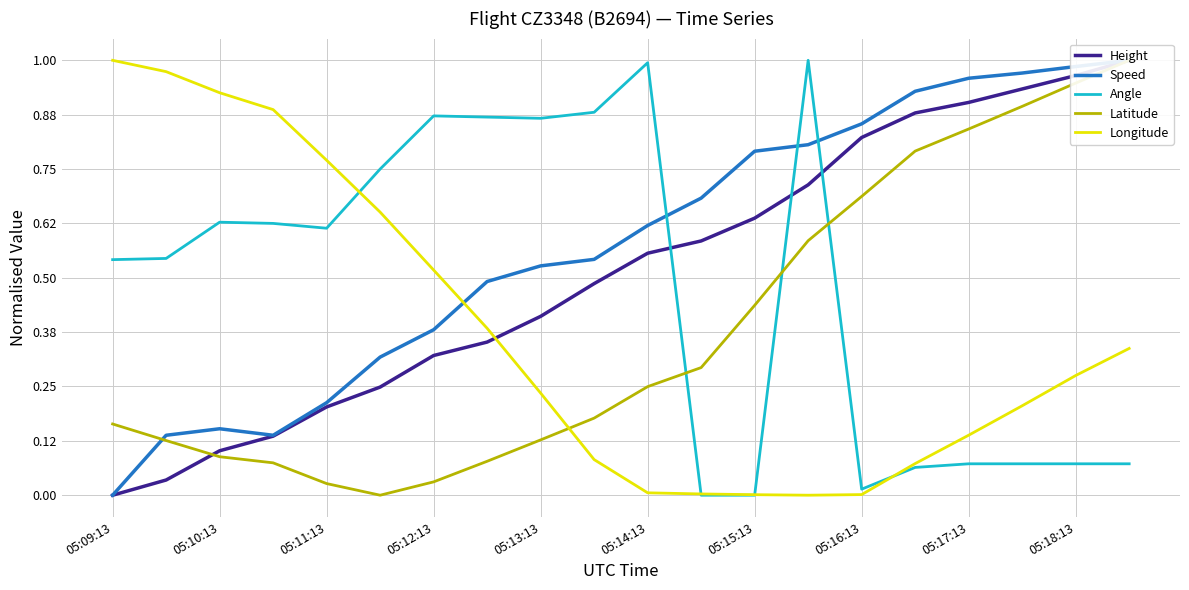

What is the difference between the maximum and minimum values in the Height series?

1.0